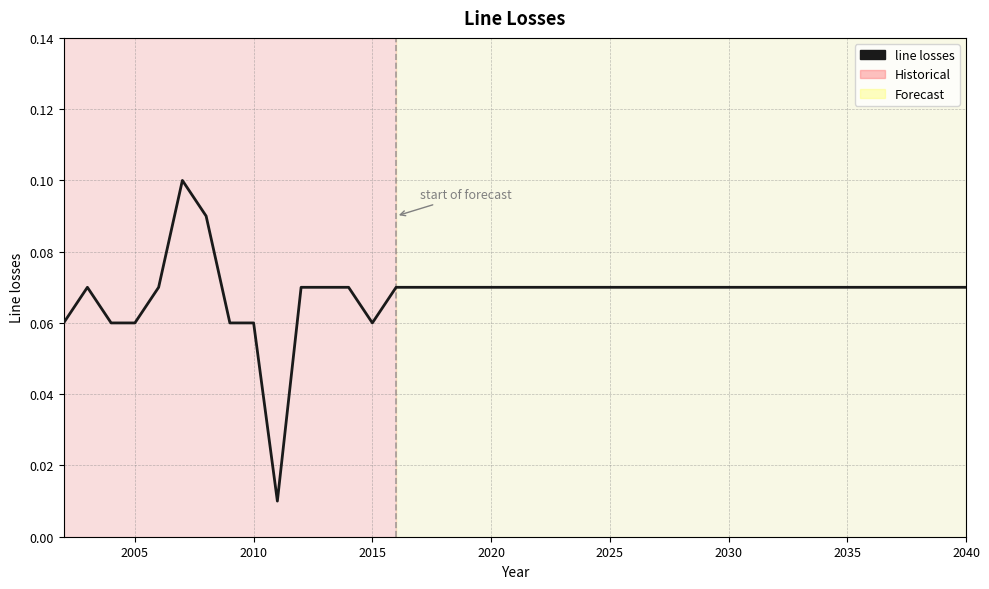

Is it true that the value at 2035 is 0.0?

False